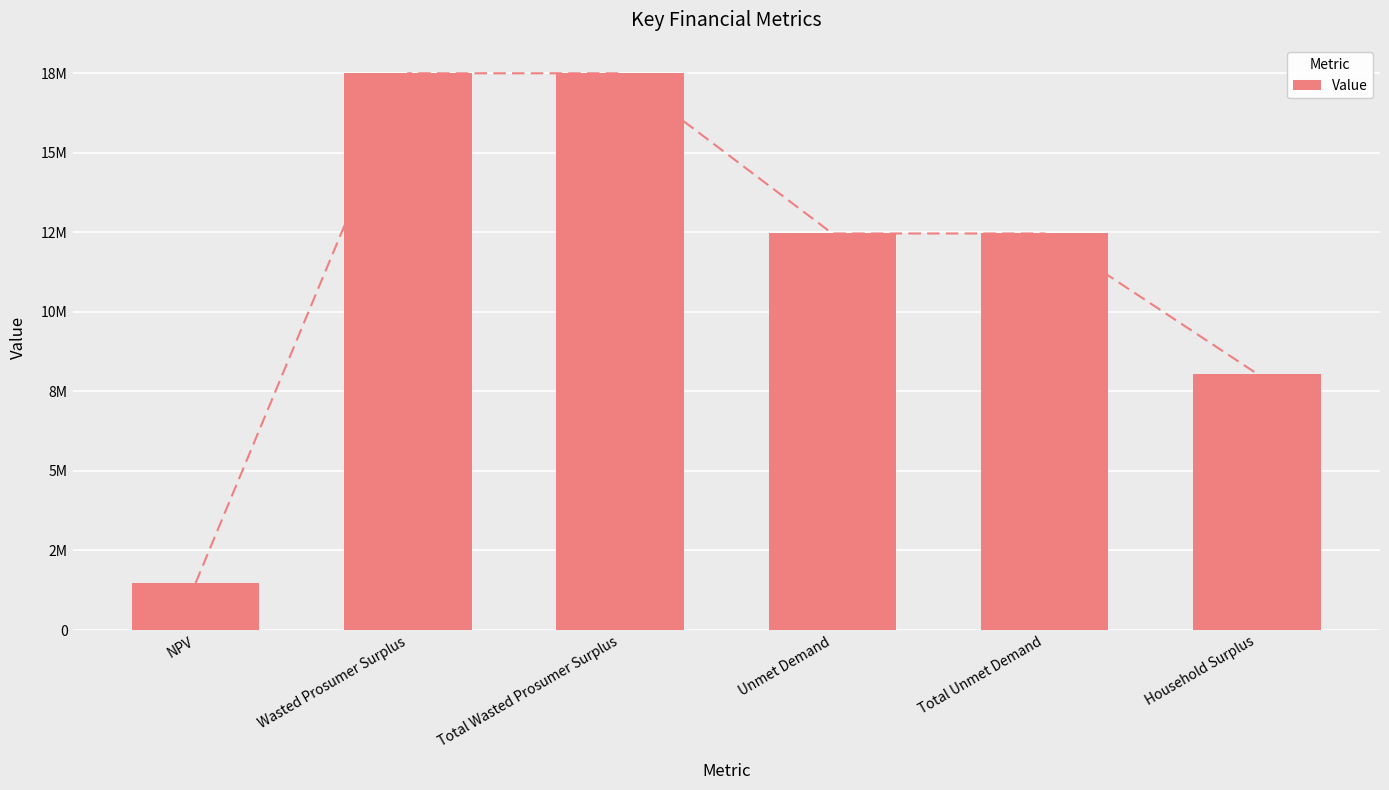

Is it true that the value at Household Surplus is 14084218.0?

False